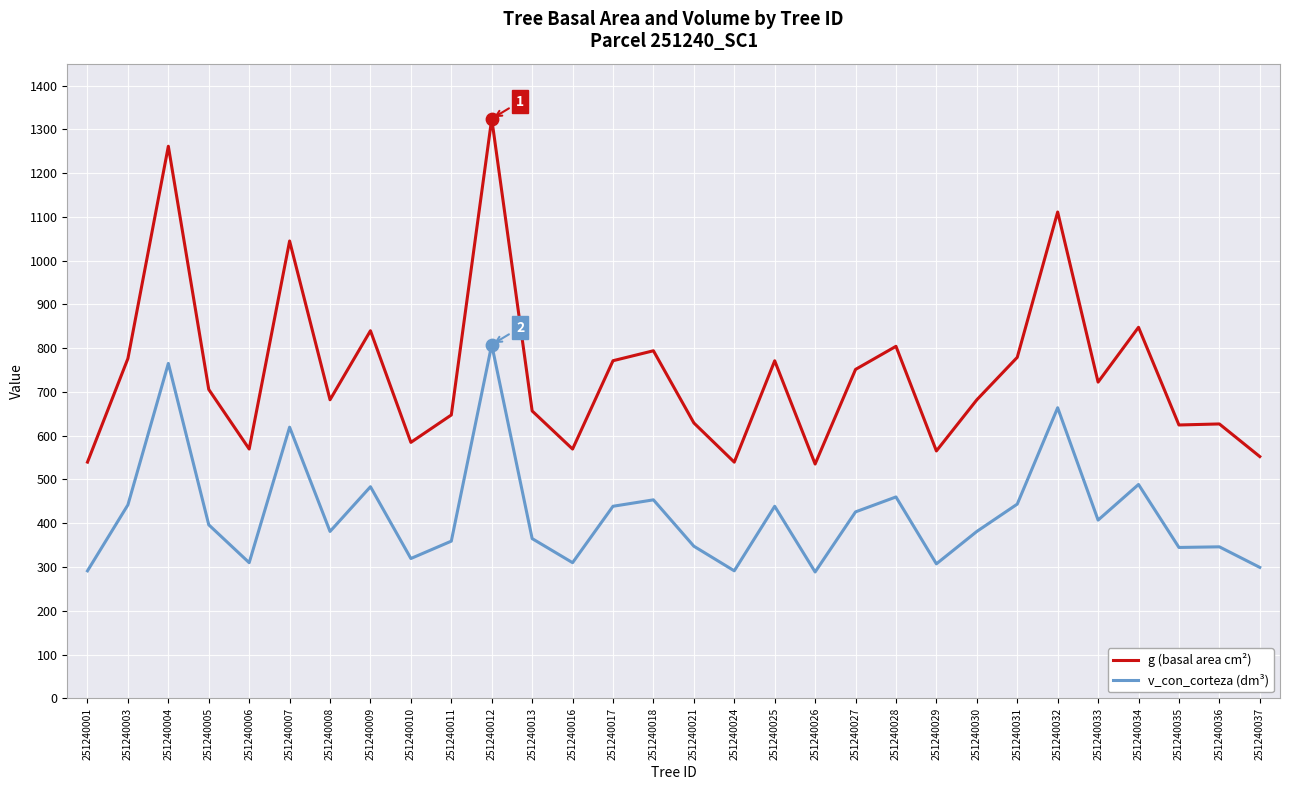

What is the total value across all series at 251240021?

976.8